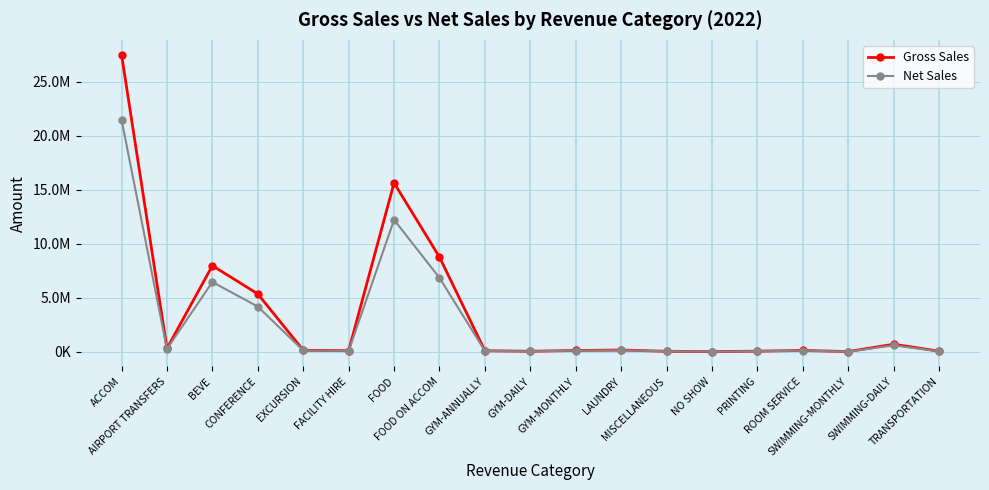

Does the chart have visible grid lines?

Yes